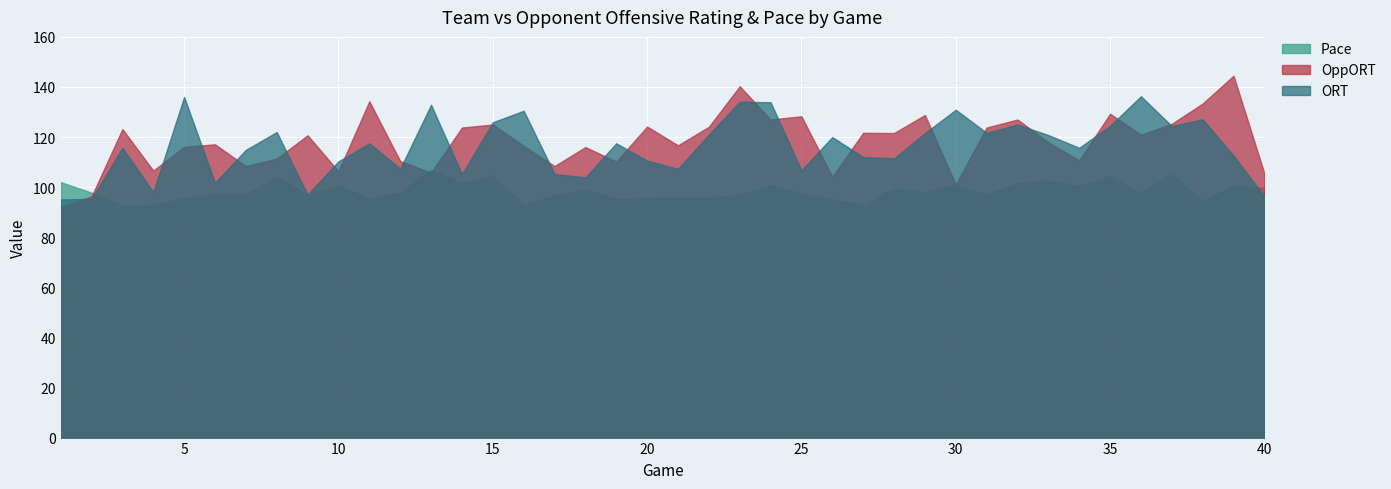

What is the total value across all series at 23?

371.3